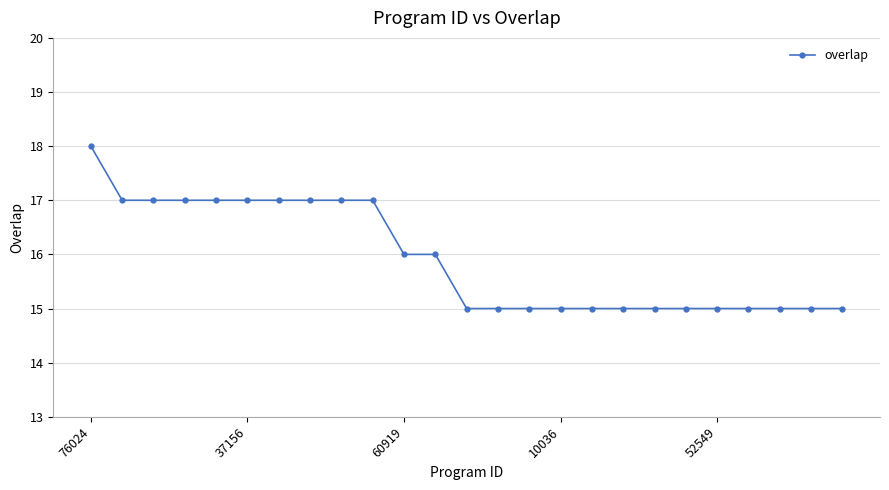

How many lines are shown in the chart?

1